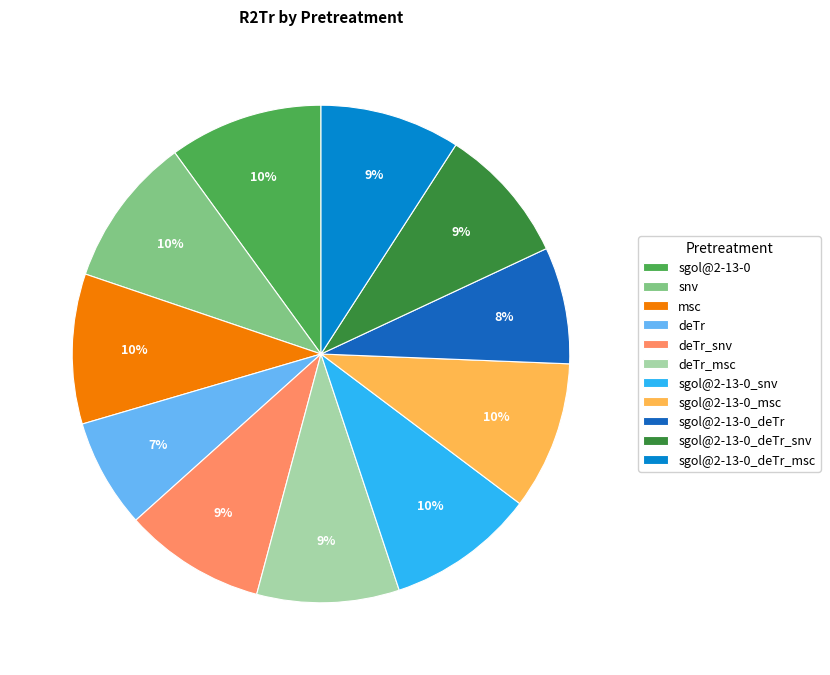

True or false: sgol@2-13-0_msc accounts for 18% of the total.

False